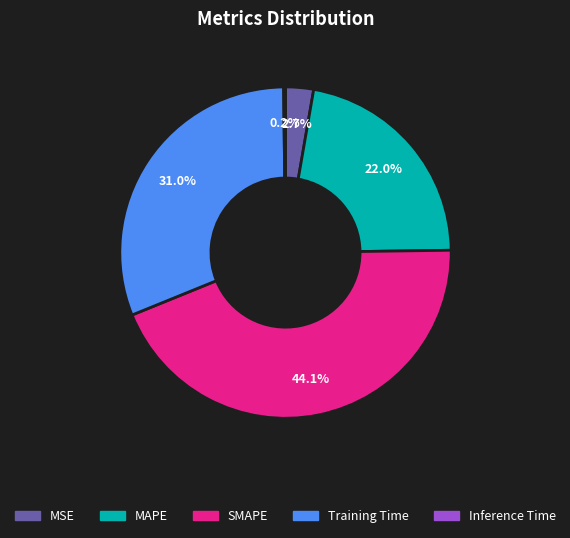

Is it true that SMAPE is 29% of the pie?

False